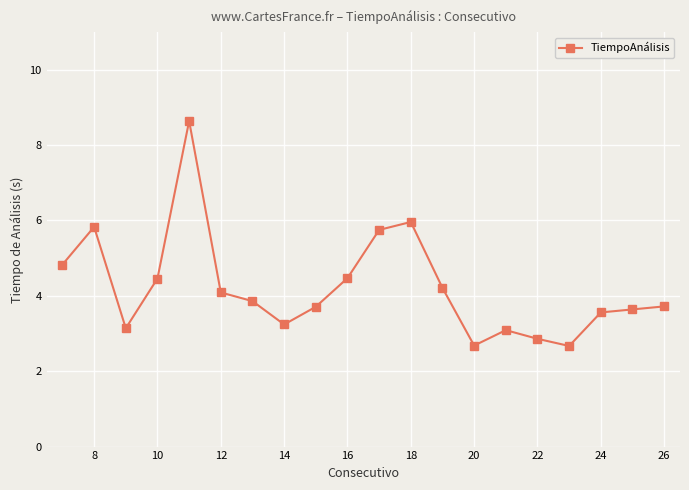

What is the average value?

4.2